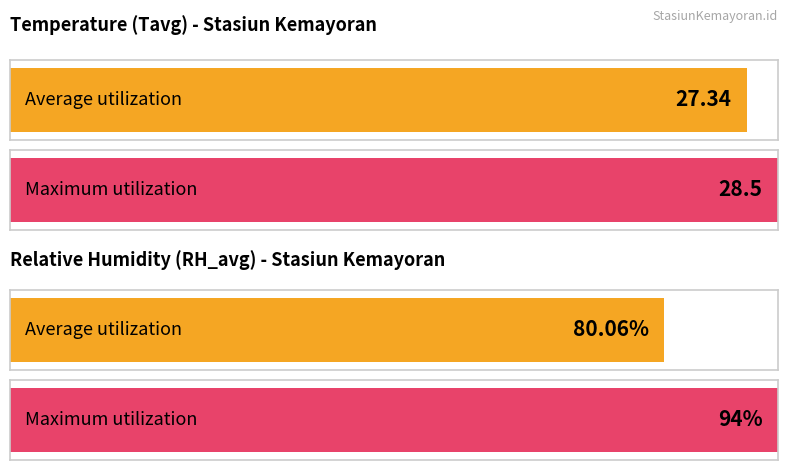

How many data points in RH_avg are above 80?

14